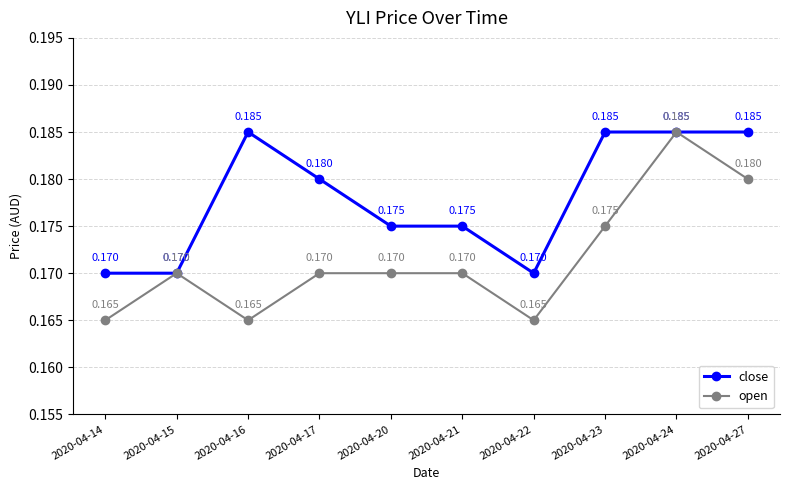

Which series has the largest total across all categories?

close